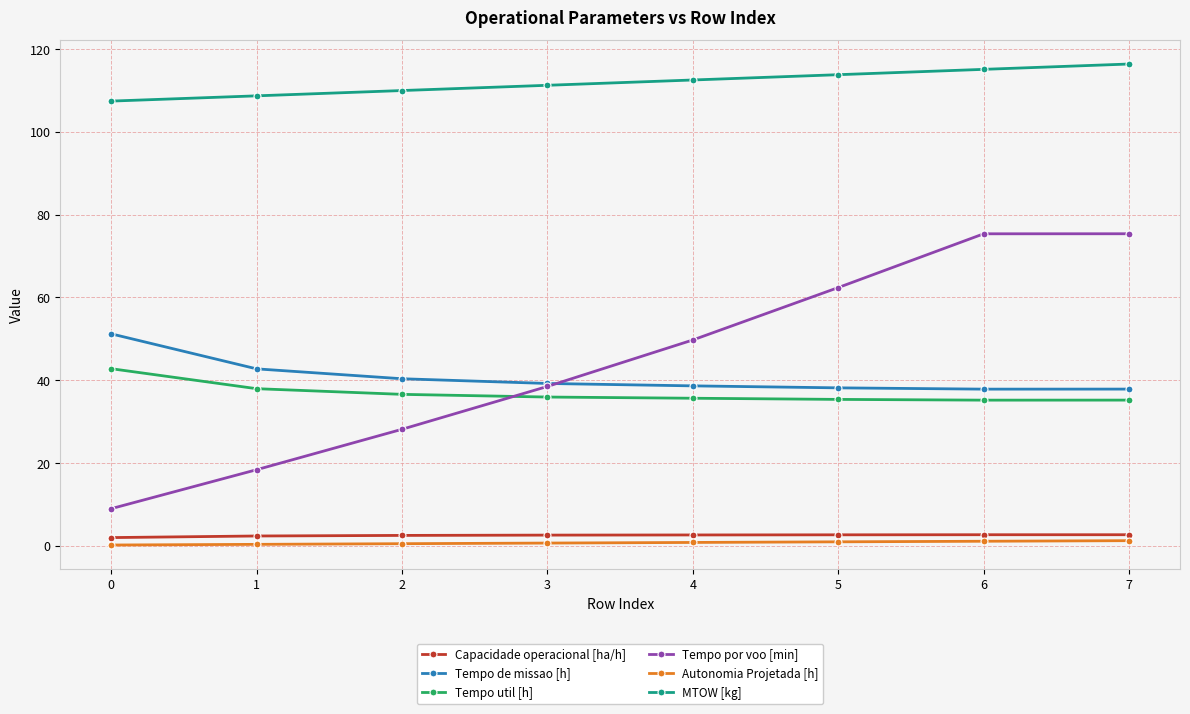

Rank the series at 7 from highest to lowest value.

MTOW [kg], Tempo por voo [min], Tempo de missao [h], Tempo util [h], Capacidade operacional [ha/h], Autonomia Projetada [h]